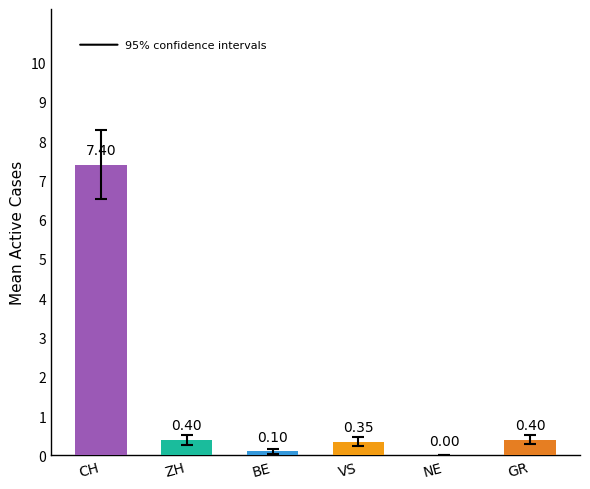

What is the change in value from CH to BE?

-7.3